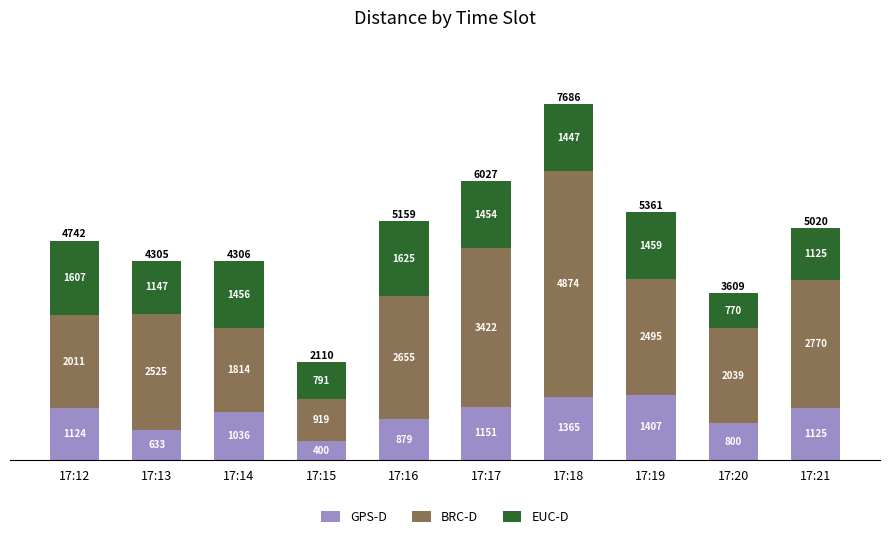

At which label is GPS-D closest to 903?

17:16